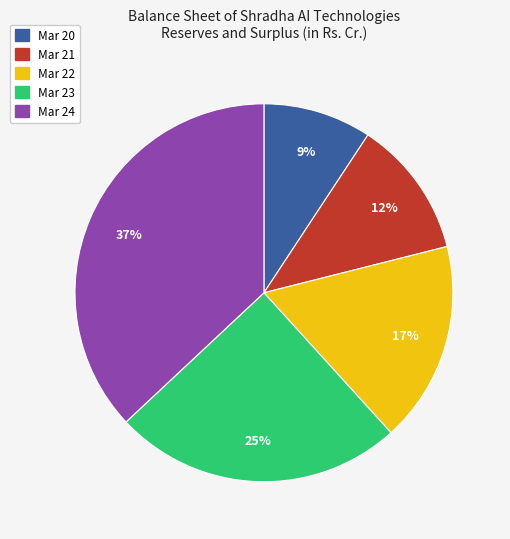

Is it true that Mar 22 is 17% of the pie?

True